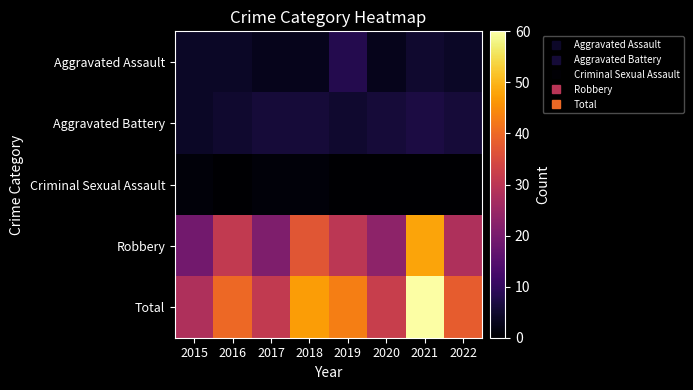

Rank the series at 2022 from highest to lowest value.

Total, Robbery, Aggravated Battery, Aggravated Assault, Criminal Sexual Assault